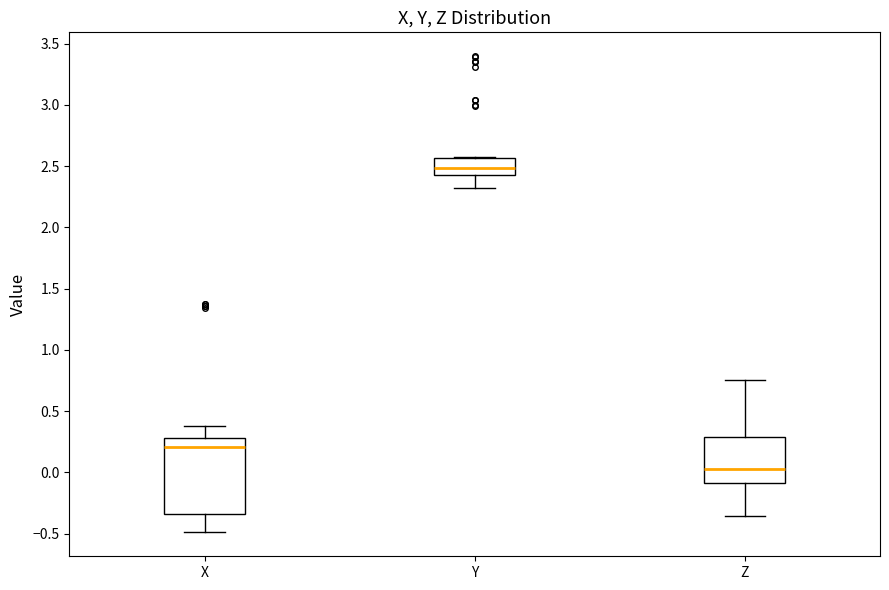

Reading left to right, transcribe this box plot: for each box, give where its median line is, the range the box spans, and where its two whiskers end, as read against the y-axis. The values are not printed on the chart, so give them approximately, as read against the axis.

X: median 0.20, box -0.35 to 0.30, whiskers -0.50 to 0.40
Y: median 2.50, box 2.45 to 2.55, whiskers 2.30 to 2.55
Z: median 0.05, box -0.10 to 0.30, whiskers -0.35 to 0.75